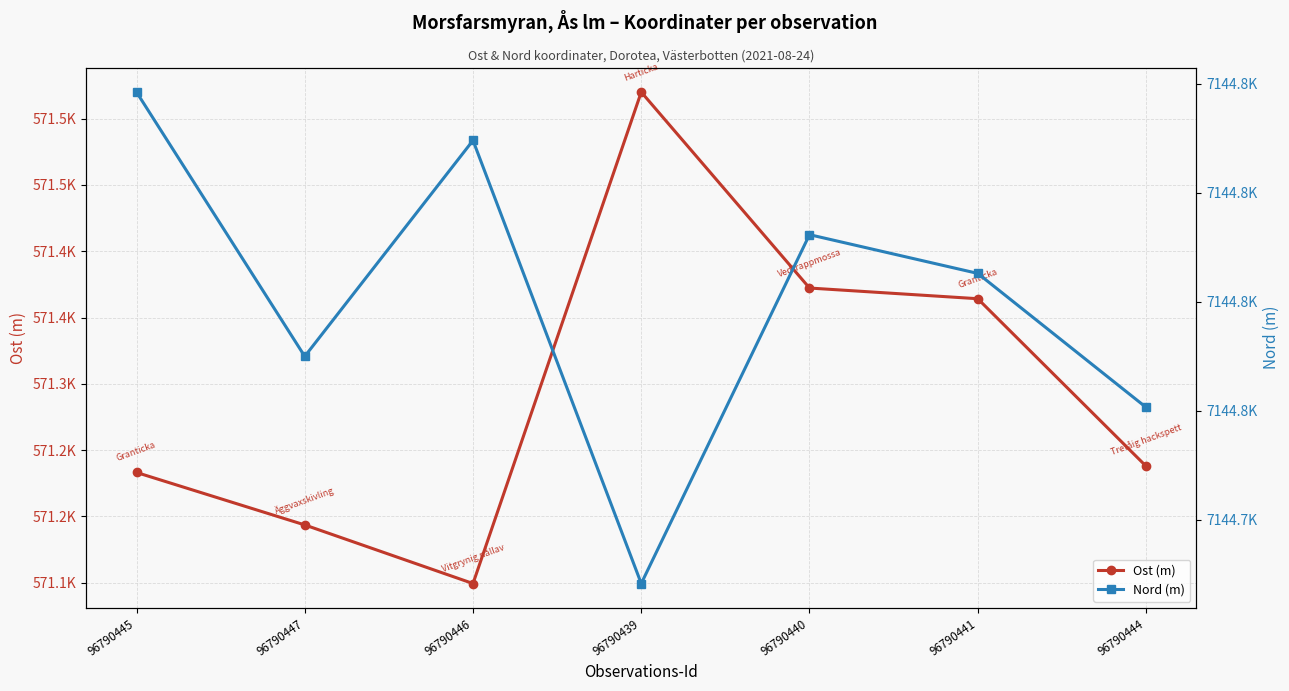

Read the Ost (m) value at 96790440.

571372.3